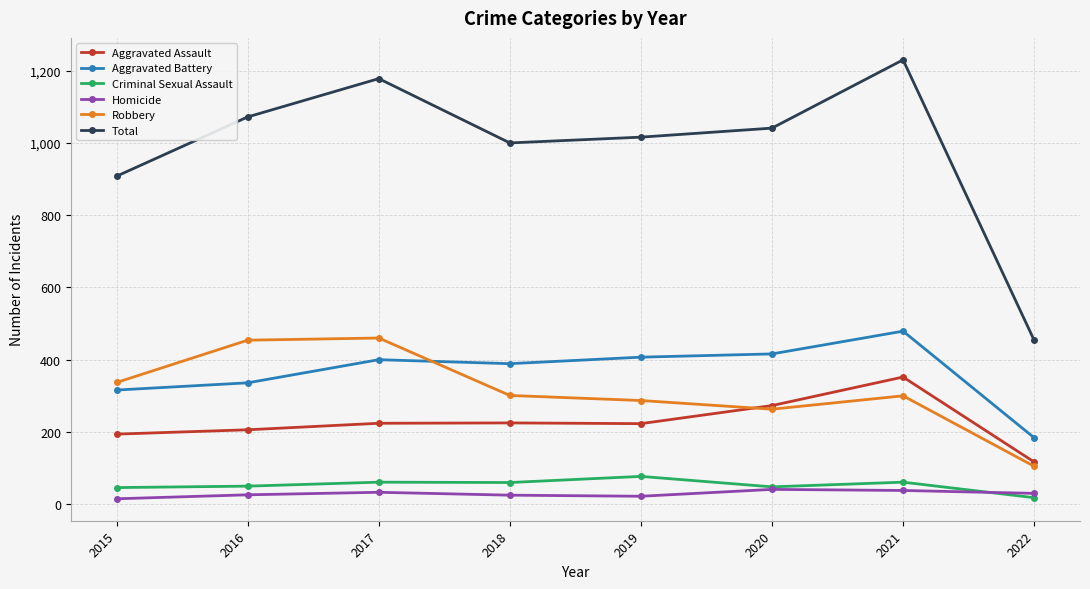

At how many categories does at least one series exceed 471?

7